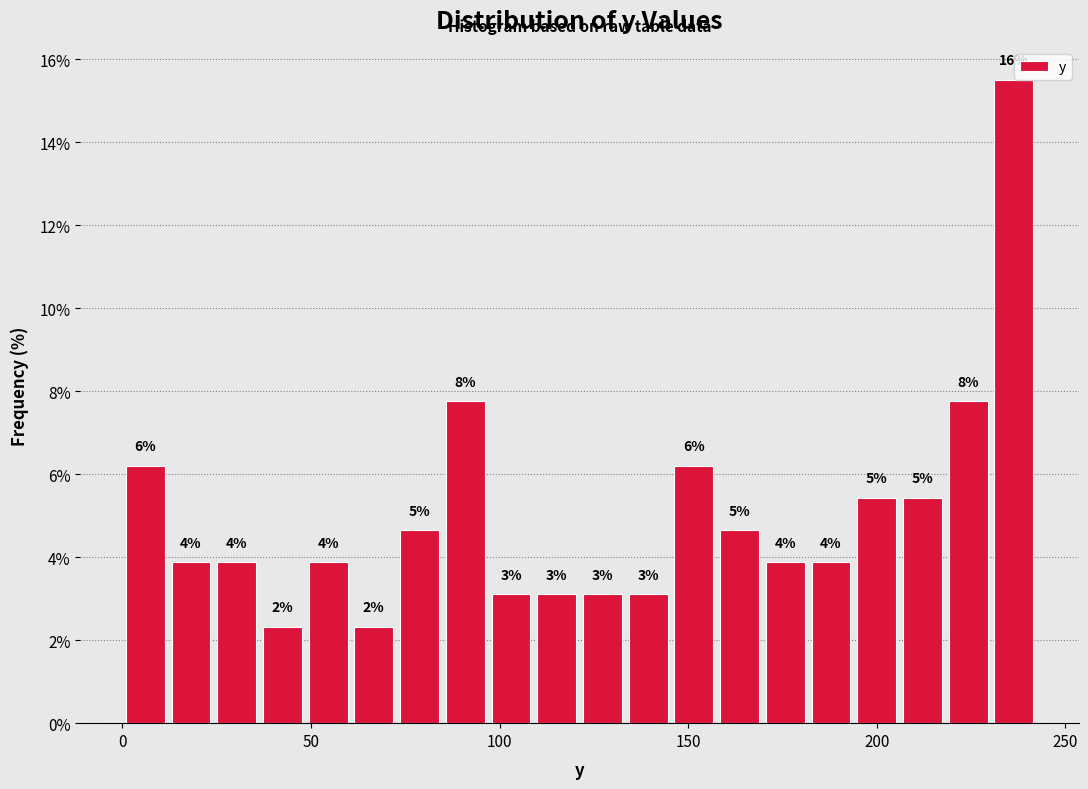

Read against the x-axis, roughly where is the centre of the tallest bar?

235